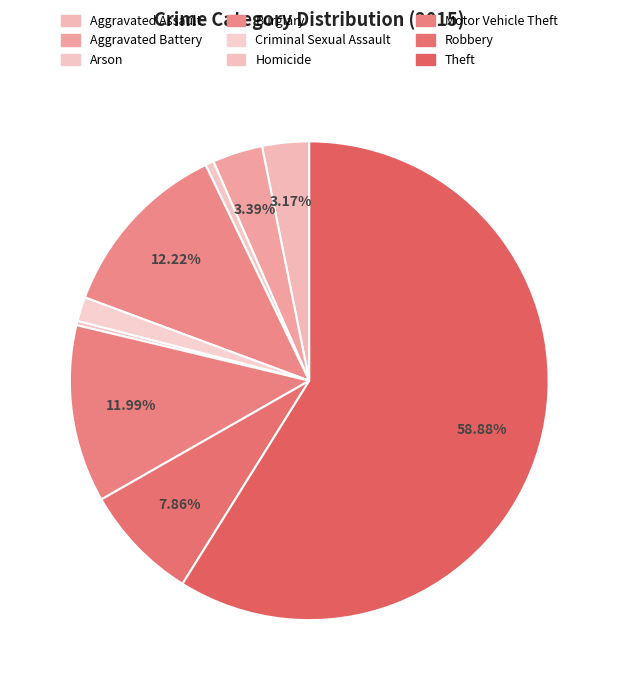

How many slices are in this pie chart?

9